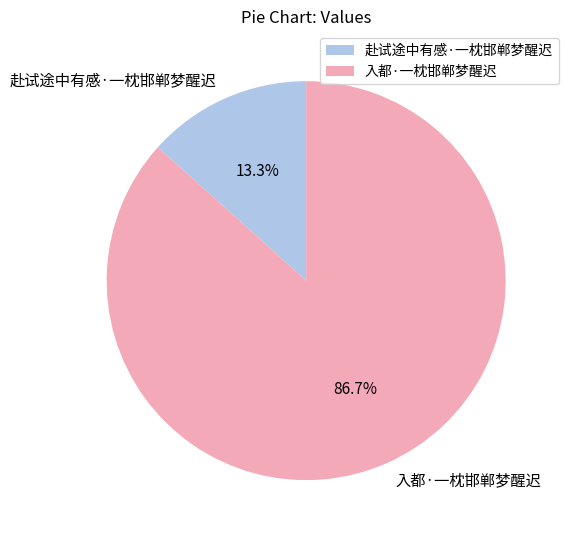

Rank the categories by value from highest to lowest.

入都·一枕邯郸梦醒迟, 赴试途中有感·一枕邯郸梦醒迟